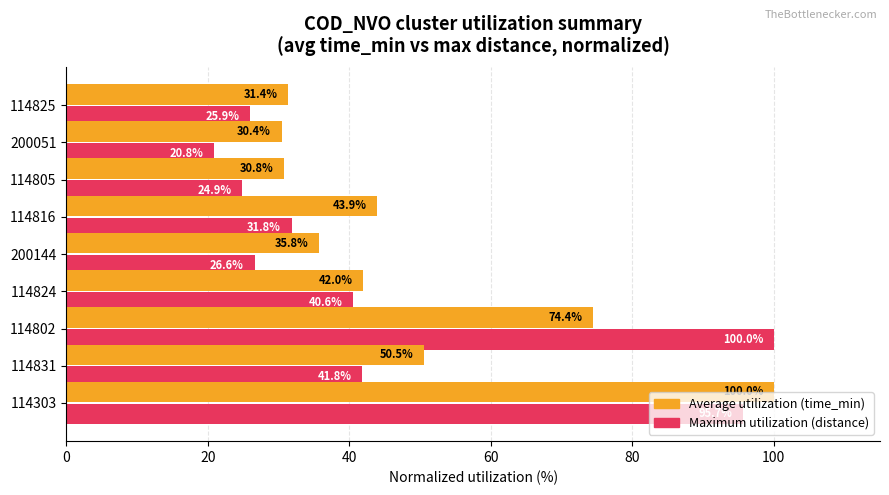

What is the spread (max minus min) of values at 114831?

8.7